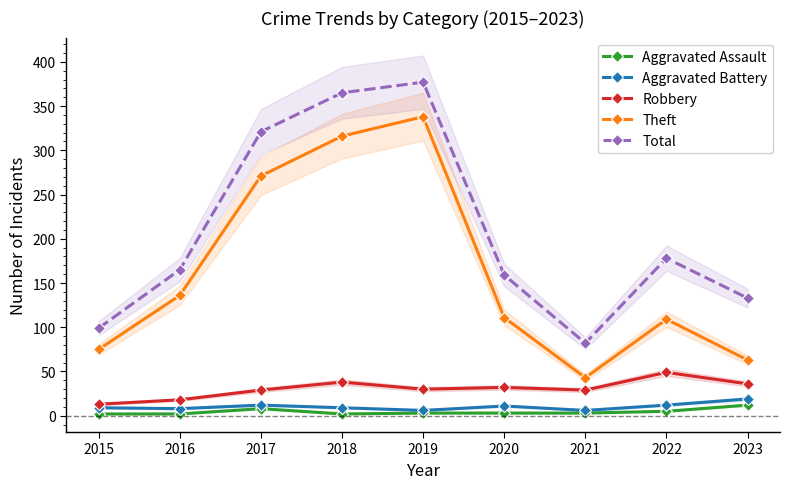

Reading left to right, extract all data points from this chart.

Aggravated Assault: 2015=2	2016=2	2017=8	2018=2	2019=3	2020=3	2021=3	2022=5	2023=12
Aggravated Battery: 2015=9	2016=8	2017=12	2018=9	2019=6	2020=11	2021=6	2022=12	2023=19
Robbery: 2015=13	2016=18	2017=29	2018=38	2019=30	2020=32	2021=29	2022=49	2023=36
Theft: 2015=75	2016=136	2017=271	2018=316	2019=338	2020=111	2021=43	2022=109	2023=63
Total: 2015=99	2016=165	2017=321	2018=365	2019=377	2020=159	2021=82	2022=178	2023=133